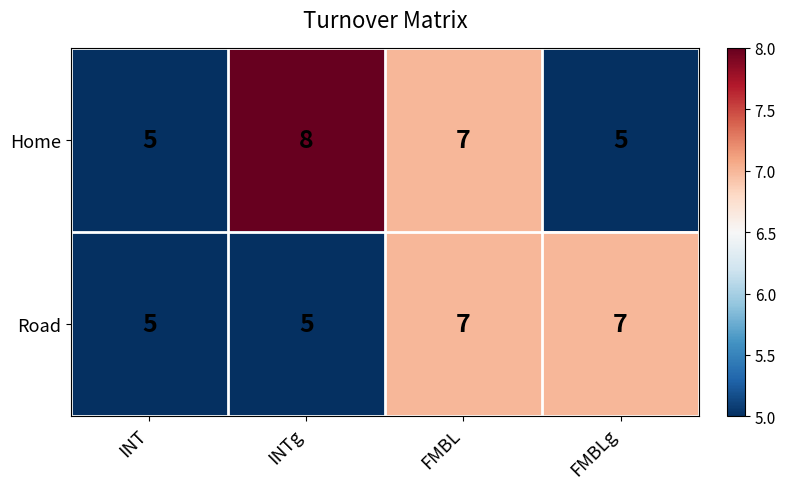

What is the smallest value displayed?

5